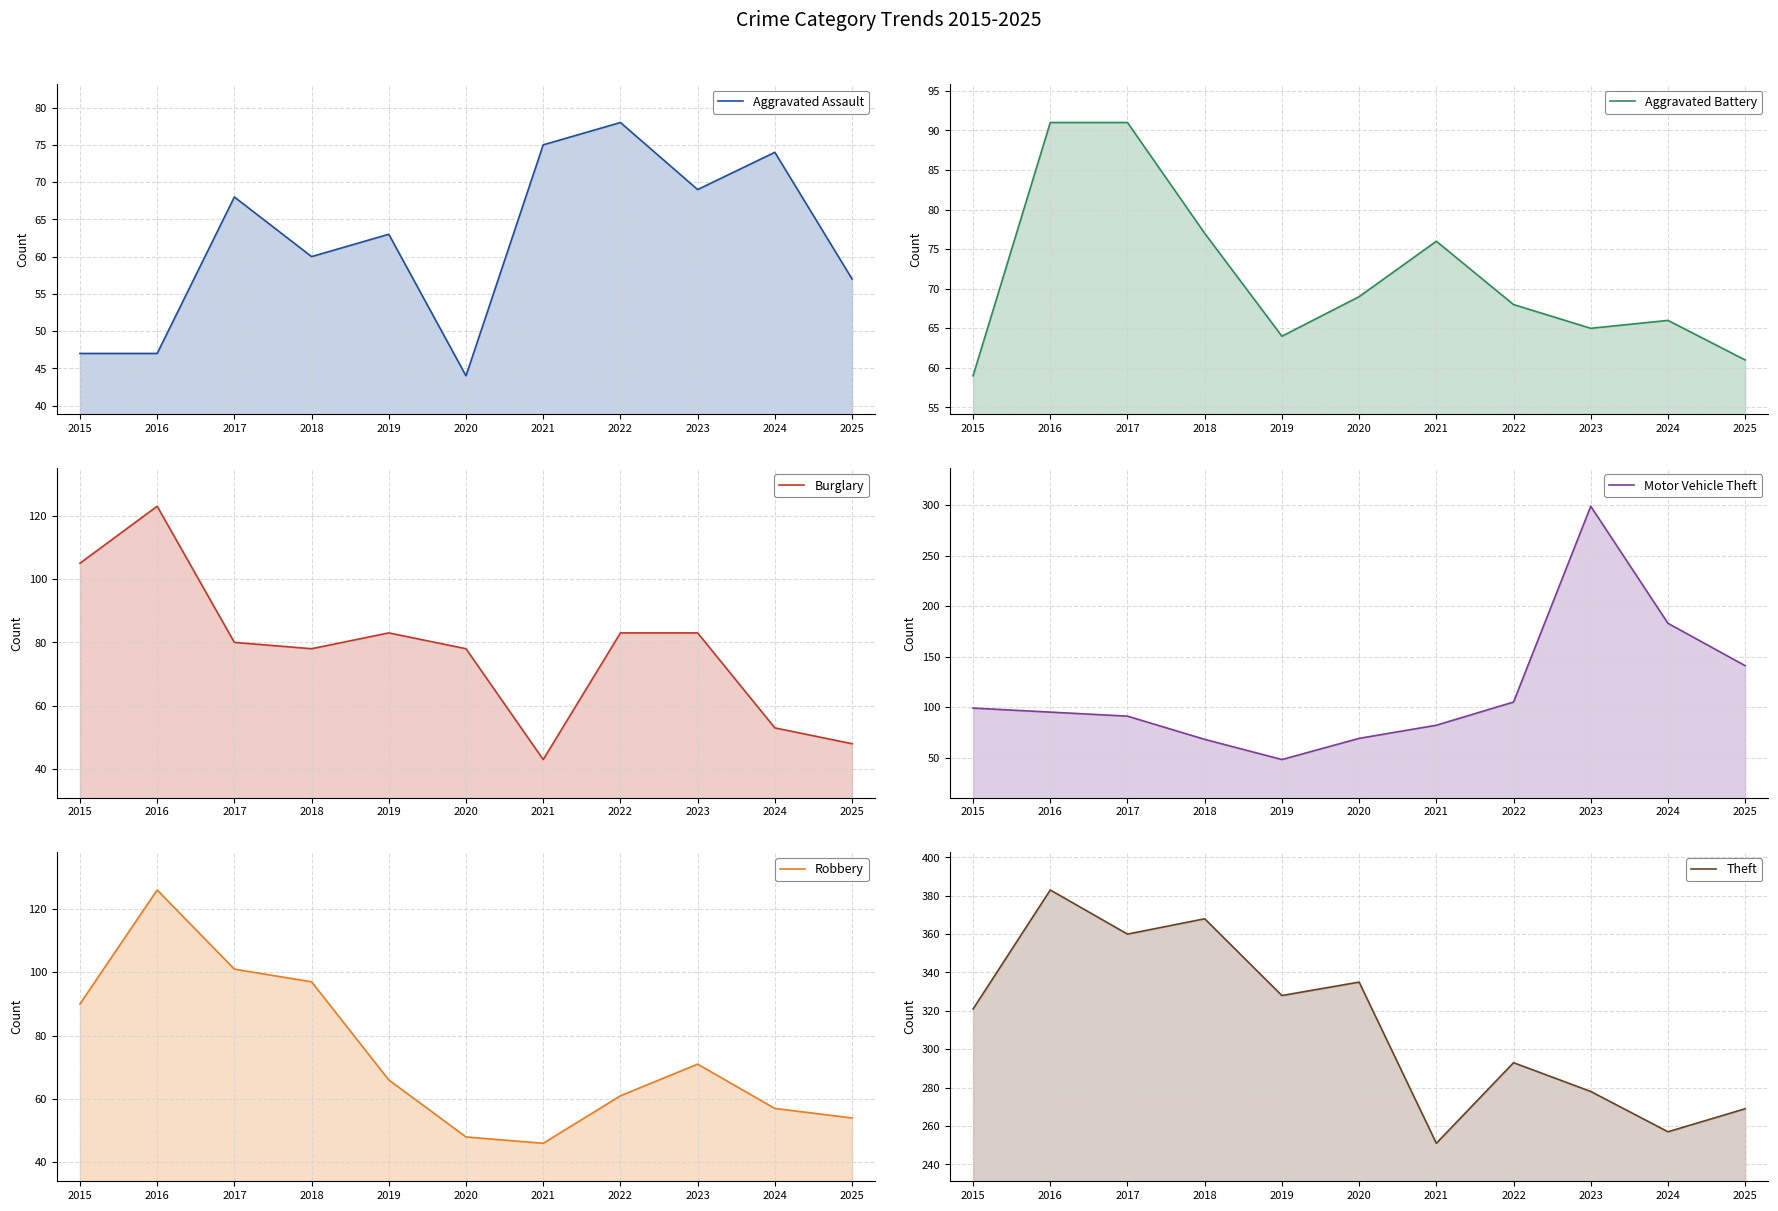

At 2015, list the series in order from smallest to largest.

Aggravated Assault, Aggravated Battery, Robbery, Motor Vehicle Theft, Burglary, Theft